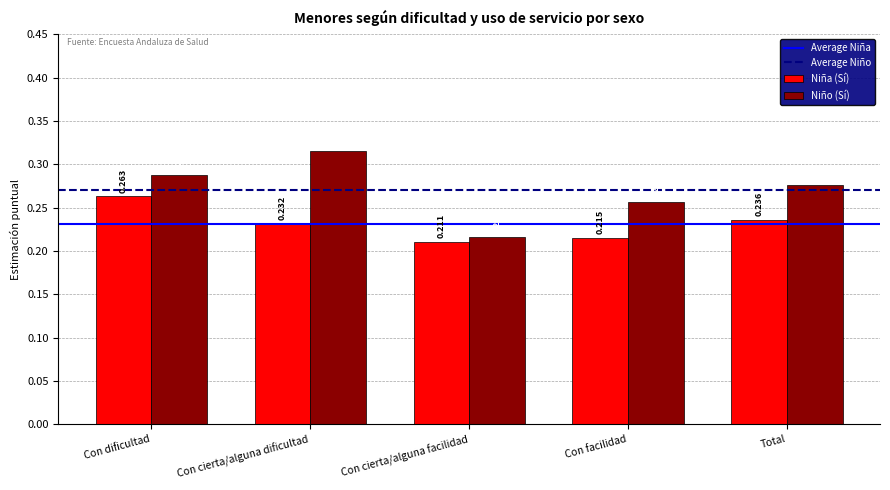

List the series in order of their overall mean, lowest first.

Niña (Sí), Niño (Sí)